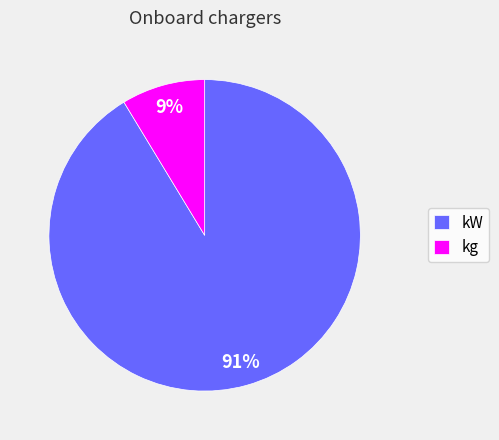

Rank the categories by value from lowest to highest.

kg, kW